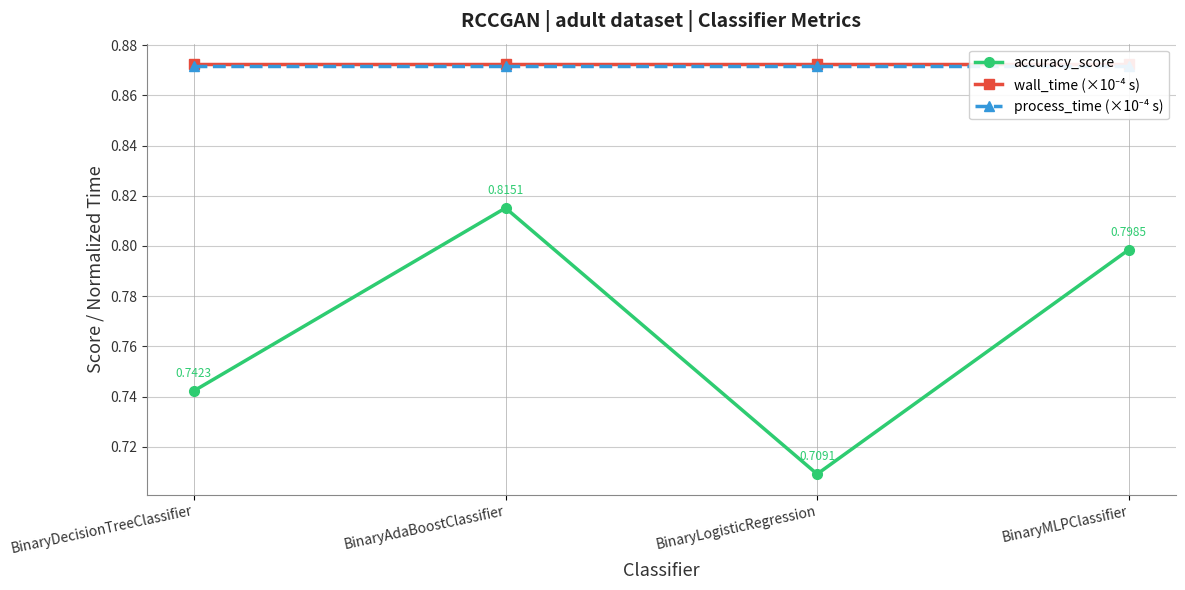

What is the approximate value of process_time (×10⁻⁴ s) at BinaryAdaBoostClassifier?

0.9